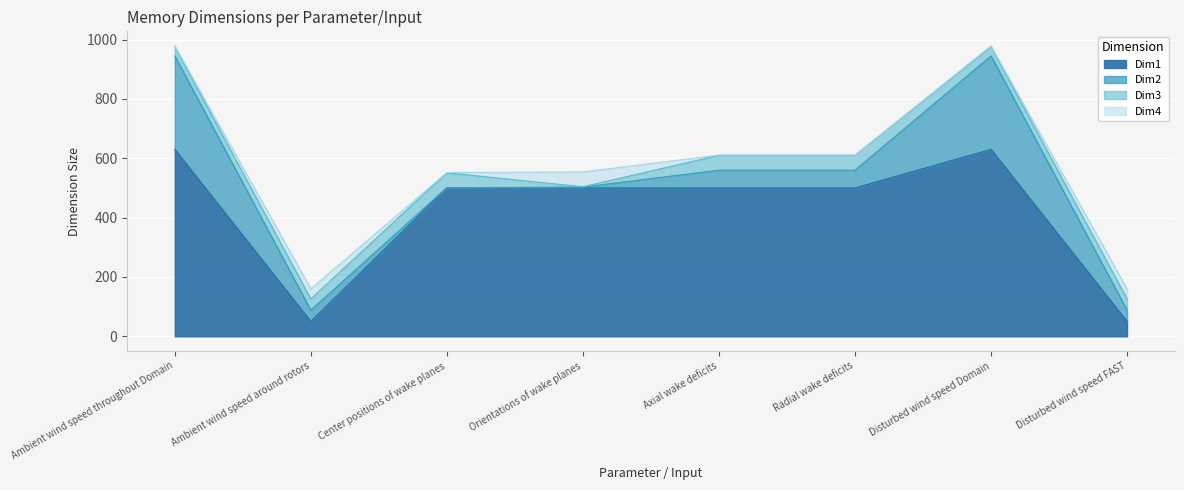

What is the difference between the highest and lowest values at Orientations of wake planes?

499